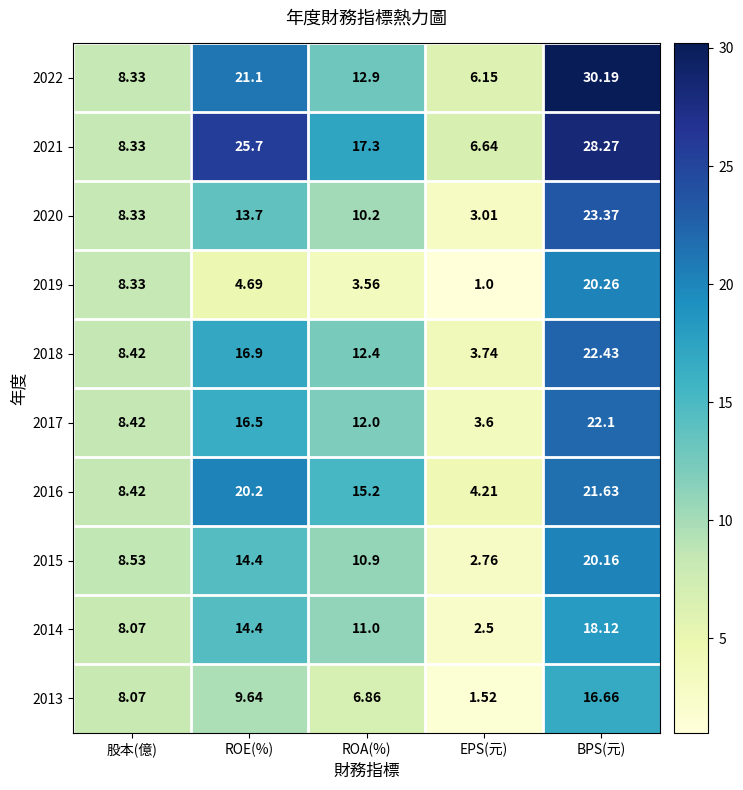

Which series changed the most between 股本(億) and BPS(元)?

2022